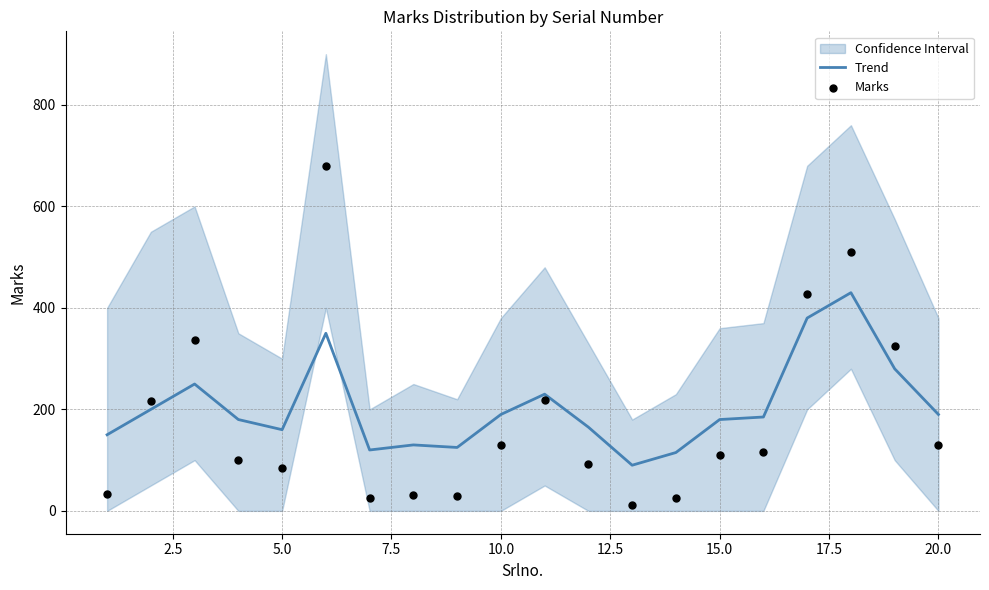

The Trend series shows 190 at 20.0. True or false?

True